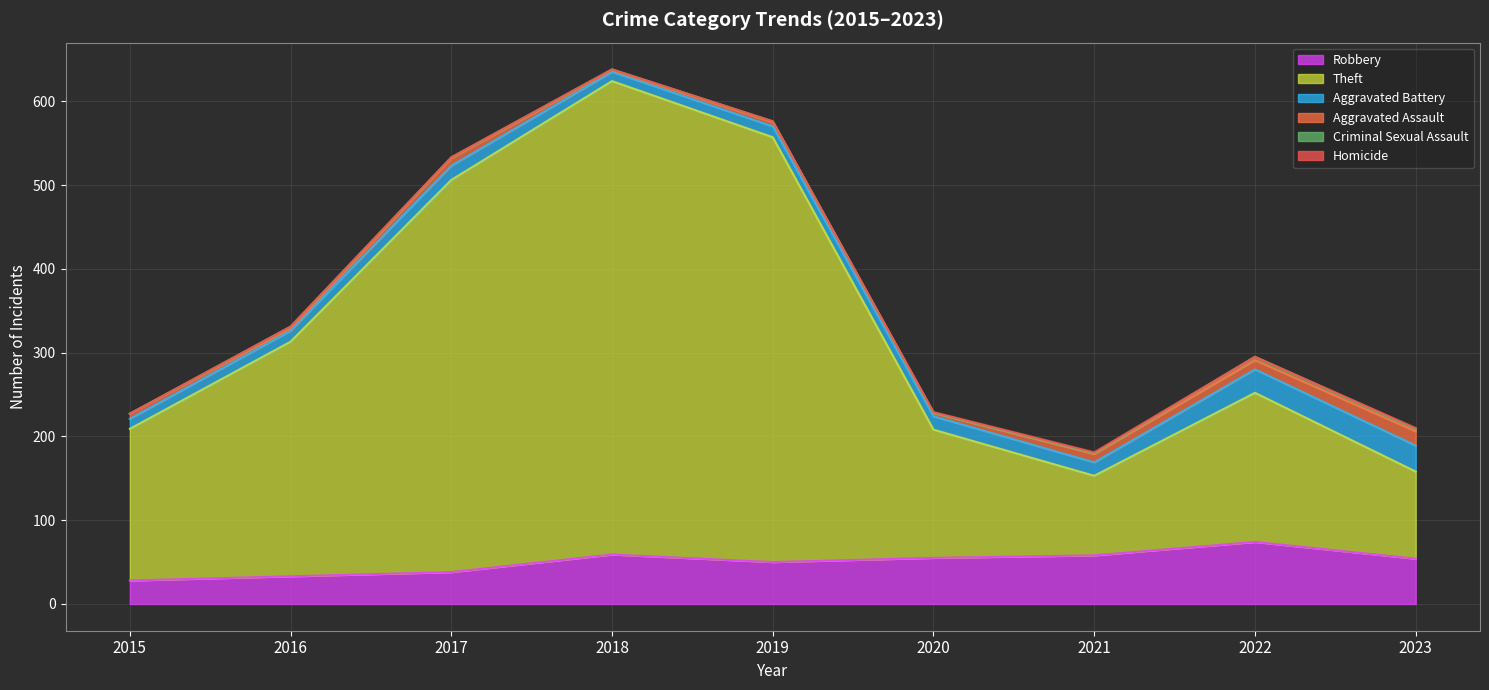

Where does the Robbery series first go above 54?

2018